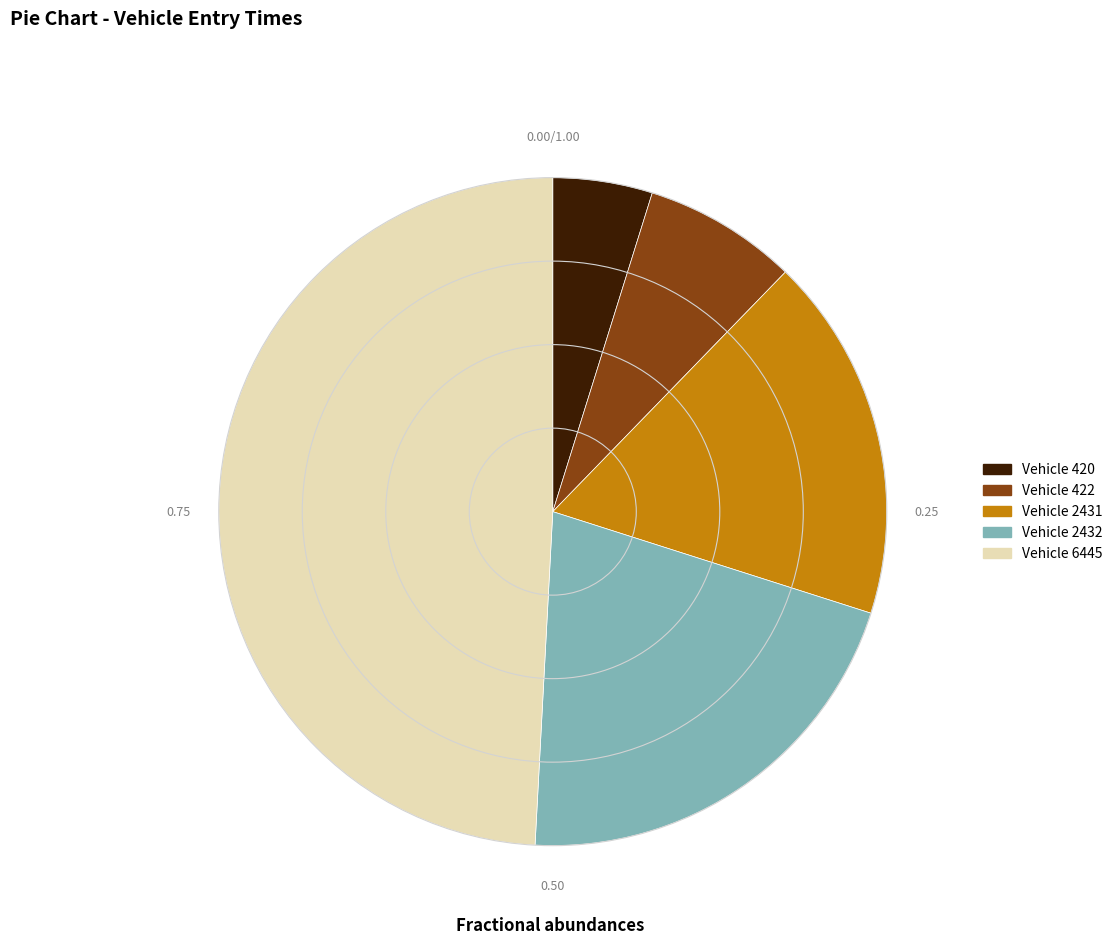

Is there any slice that represents more than half of the pie?

No